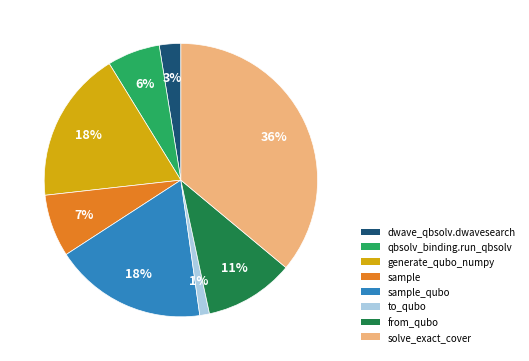

Is there a majority slice in this chart?

No